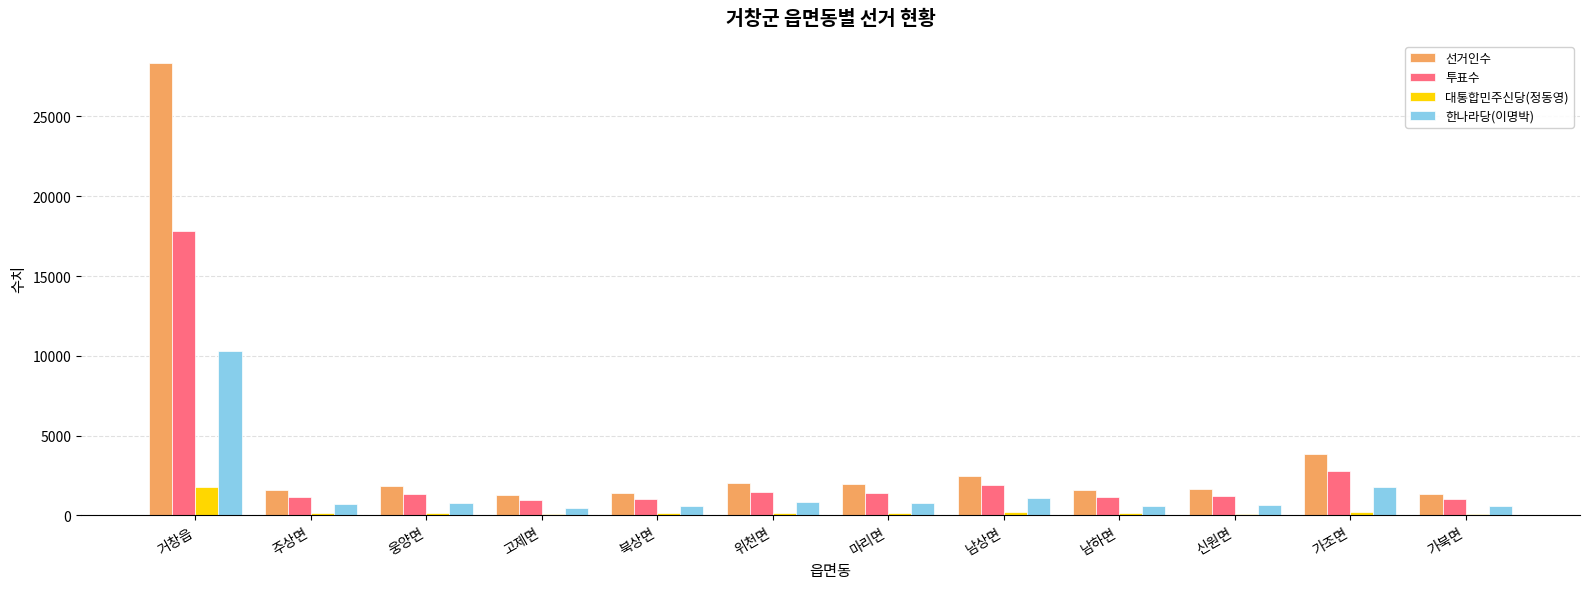

How many data points does each series have?

12